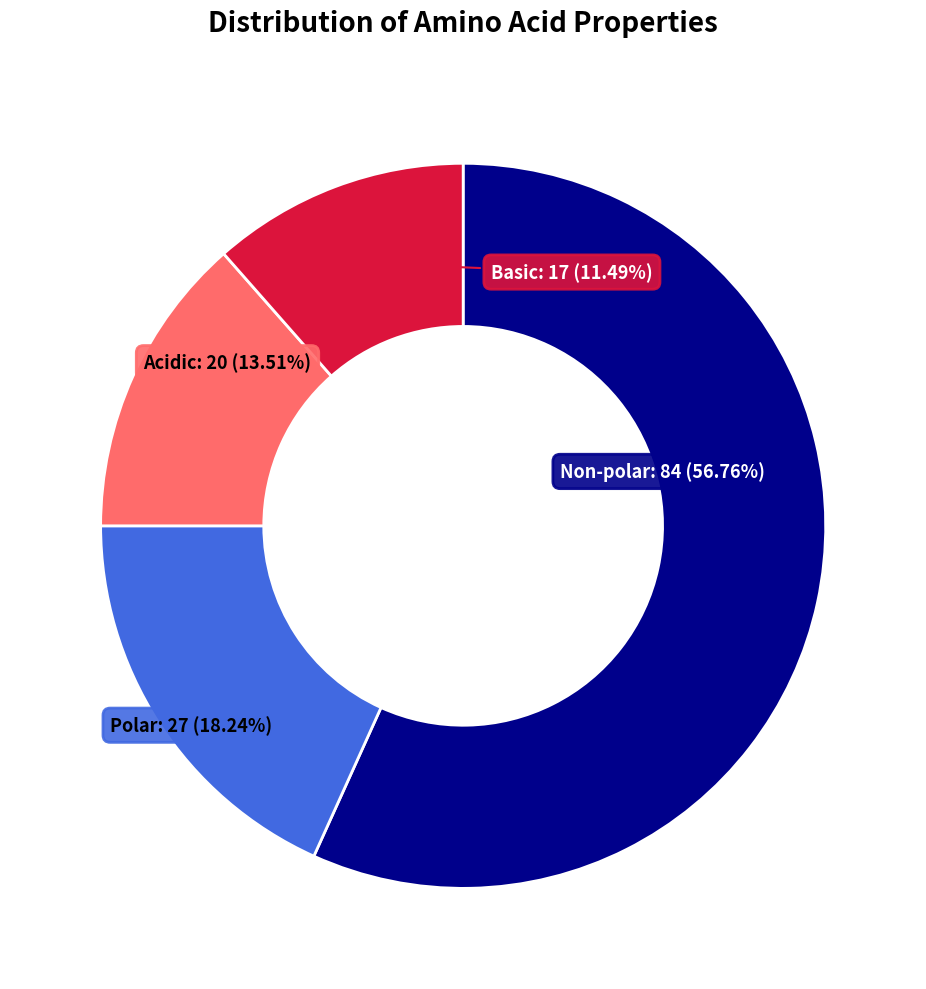

Is there any slice that represents more than half of the pie?

Yes